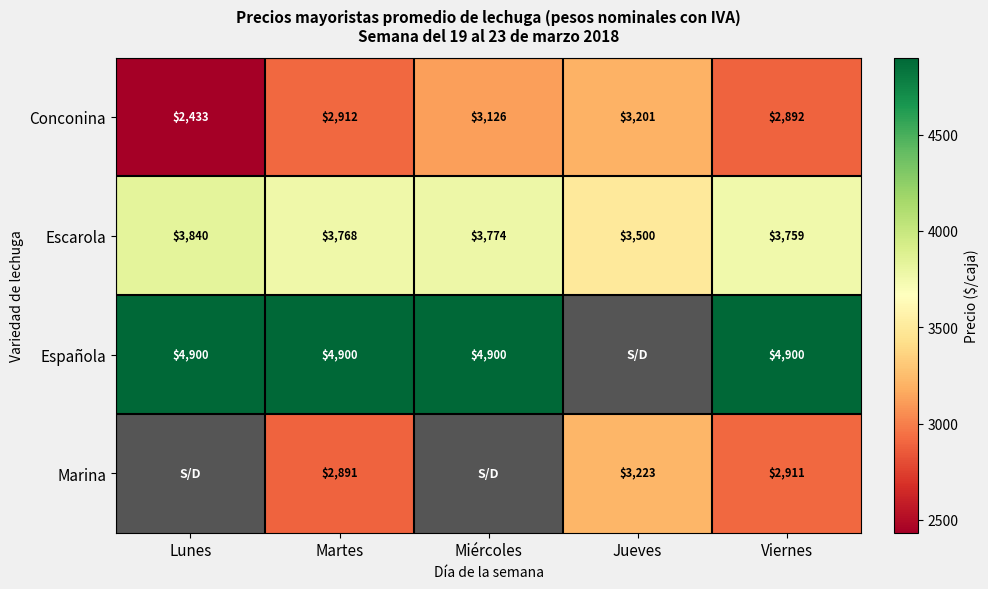

At how many categories does at least one series exceed 2442?

5